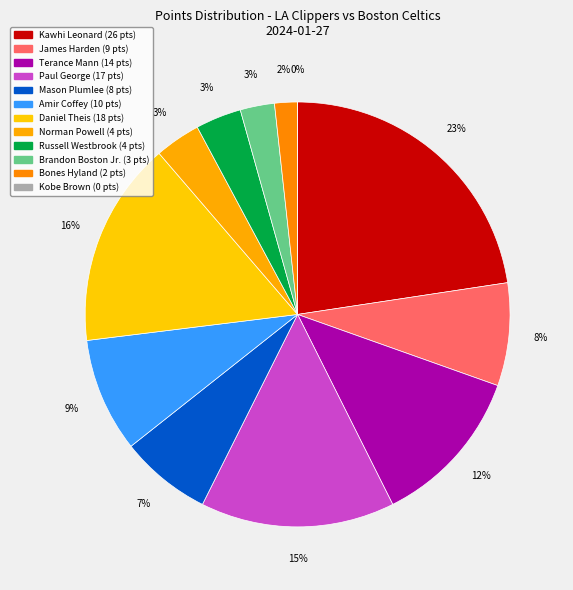

To the nearest percent, what portion does Terance Mann represent?

12%